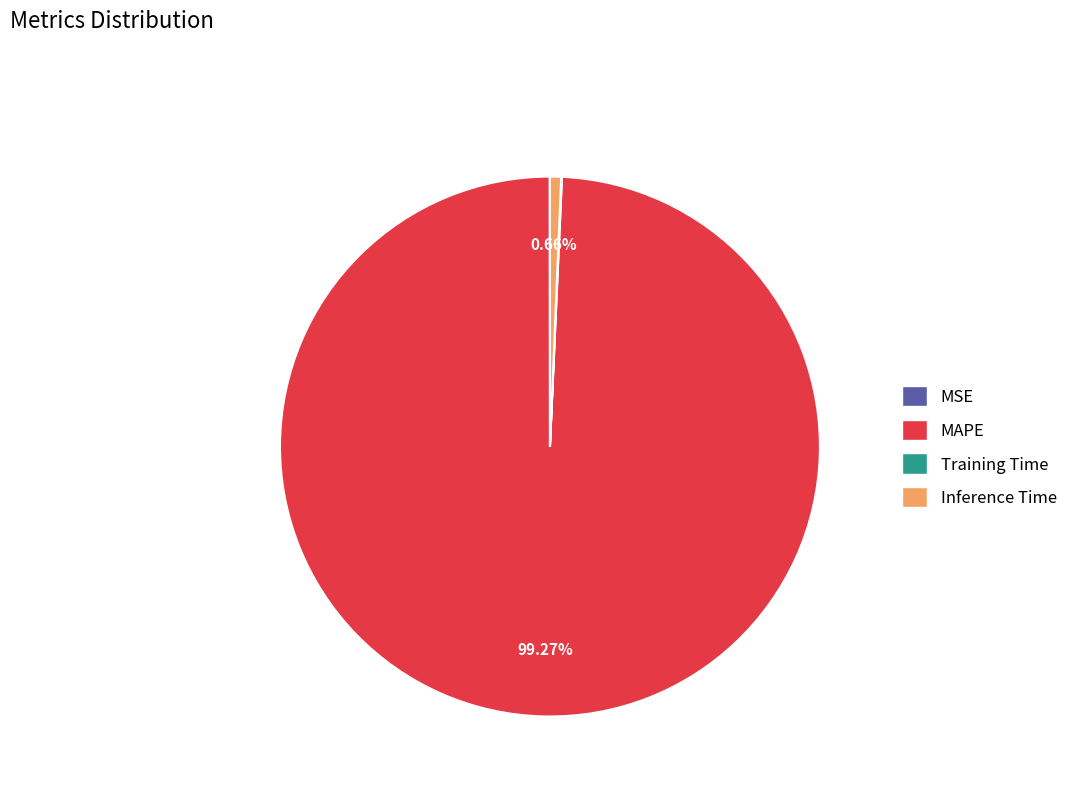

To the nearest percent, what is the difference between the largest and smallest slice percentages?

99%